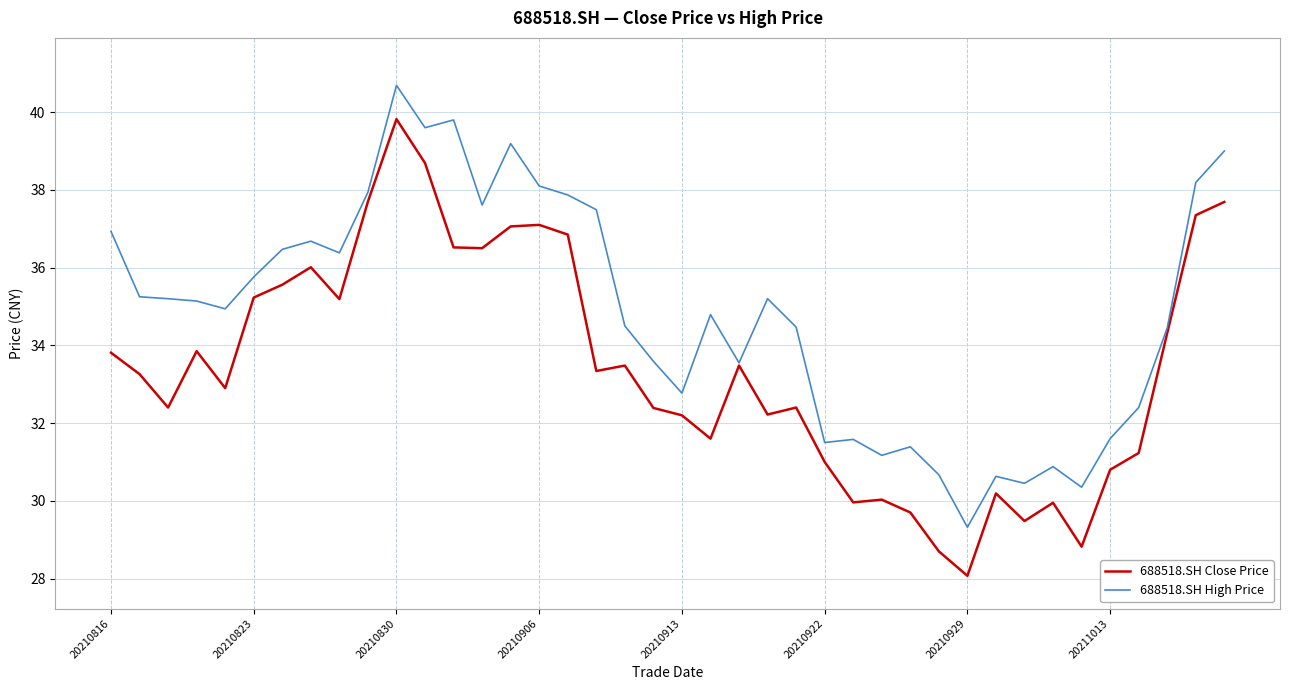

Which series has the largest total across all categories?

688518.SH High Price